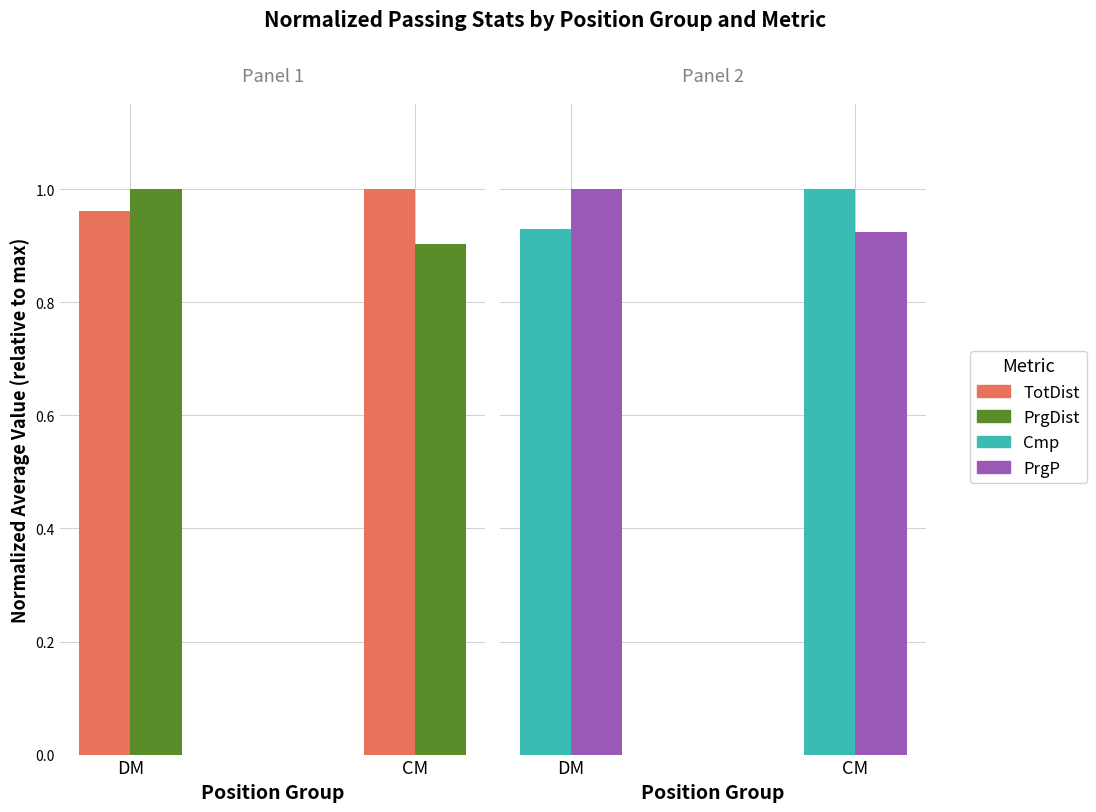

At which category does the chart reach its minimum across all series?

CM